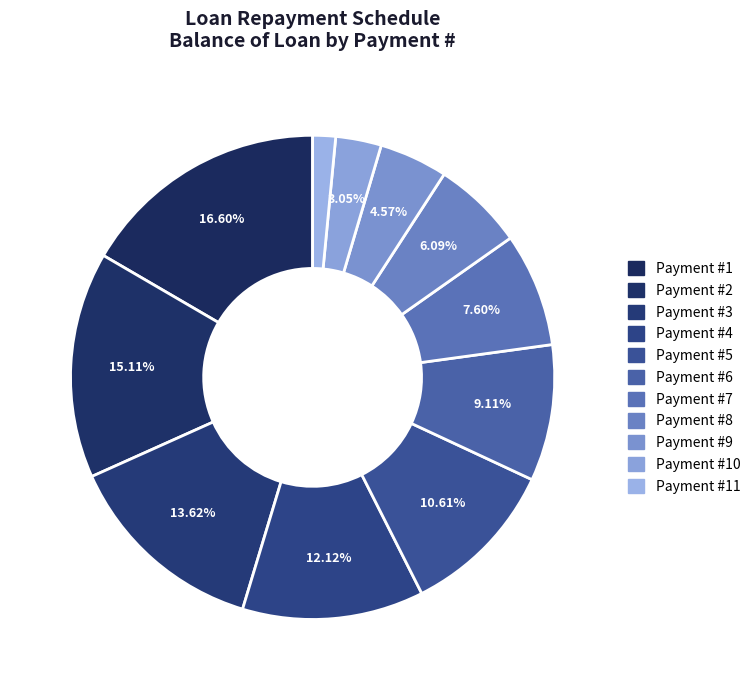

How many segments does this pie chart have?

11